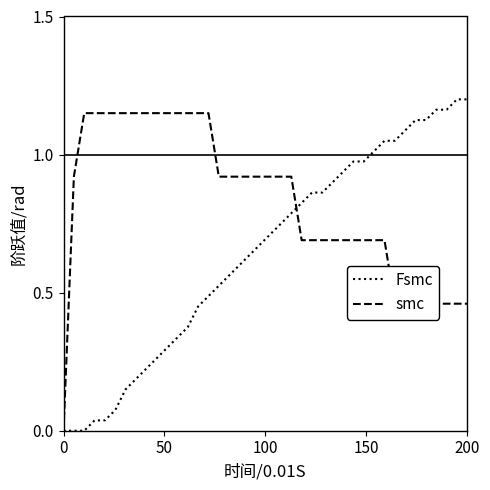

At how many categories does at least one series exceed 0?

39